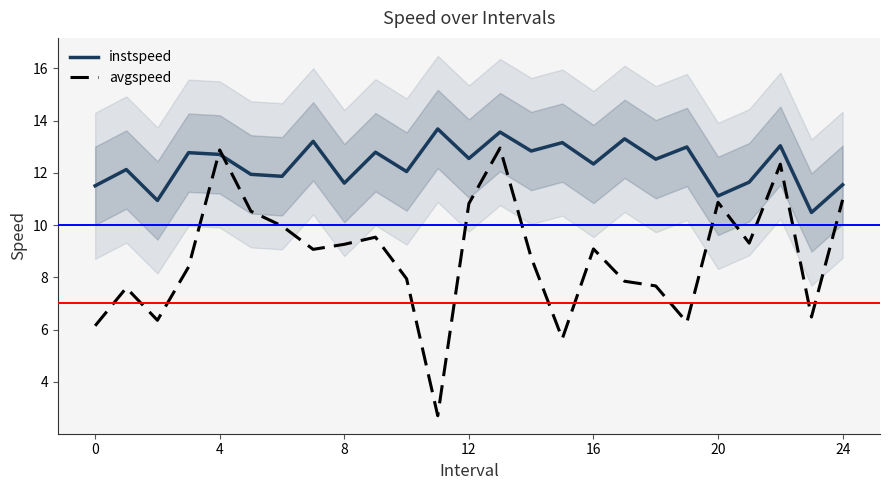

What is the sum of all avgspeed values?

219.4